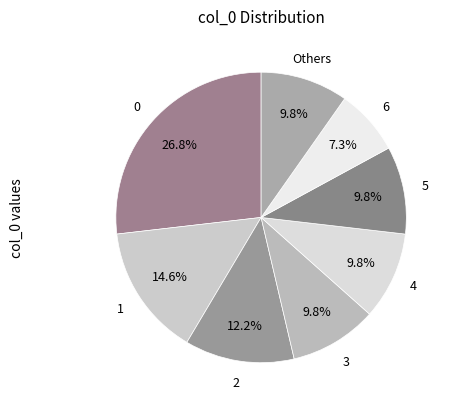

Between 6 and 3, which is larger?

3